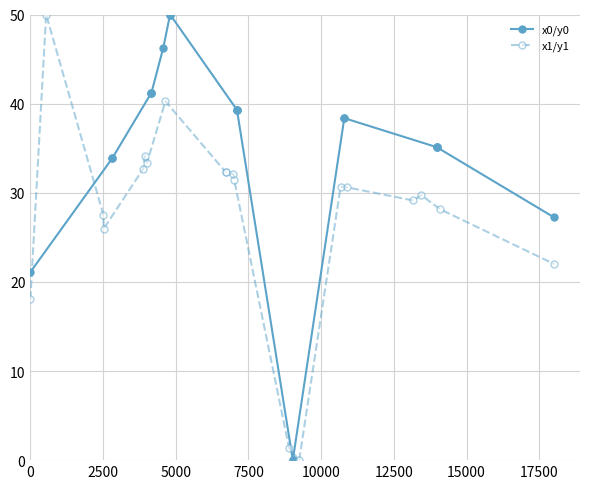

List the series in order of their overall mean, highest first.

x0/y0, x1/y1